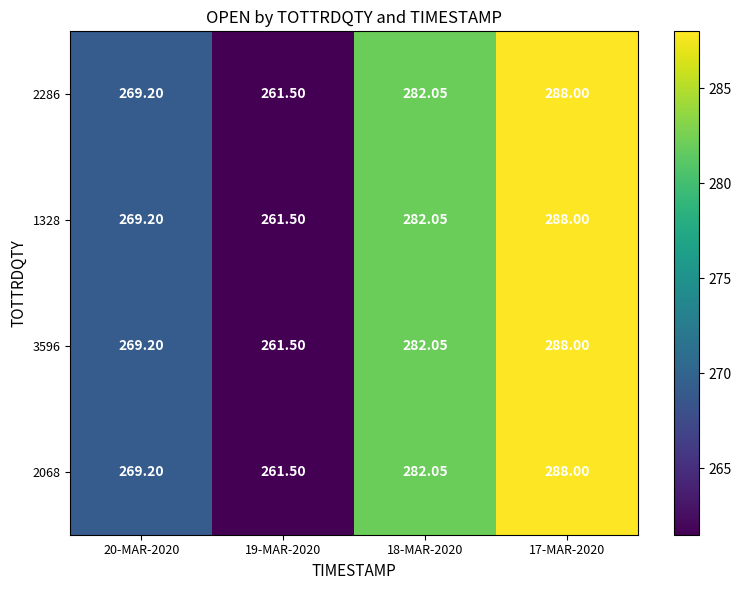

What is the total value across all series at 20-MAR-2020?

1076.8